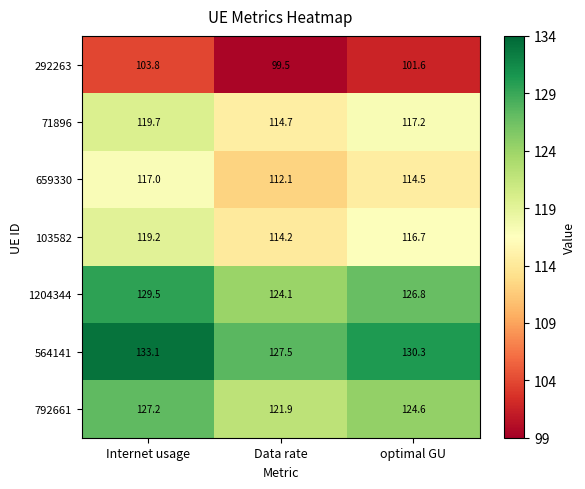

Which series has the widest spread of values?

564141